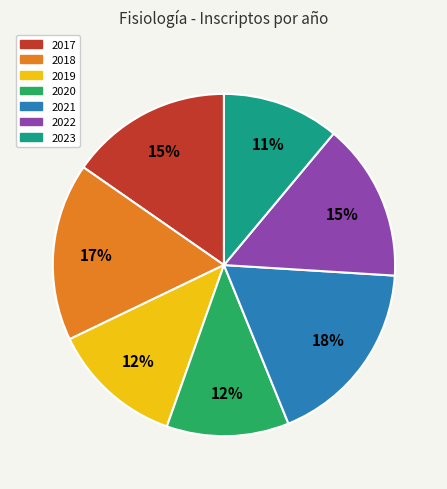

To the nearest percent, what percentage of the pie is 2021?

18%